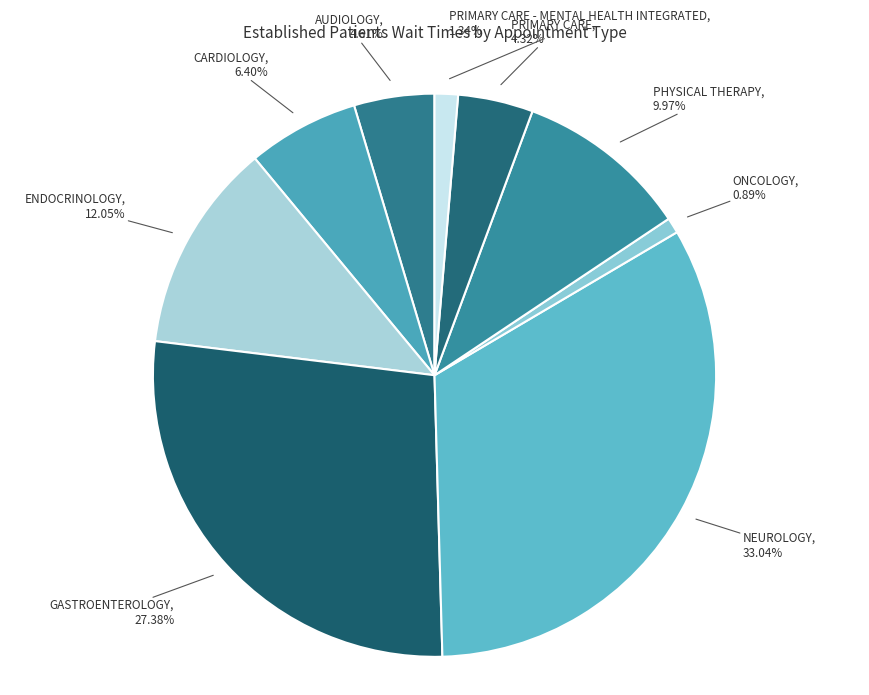

How many segments does this pie chart have?

9